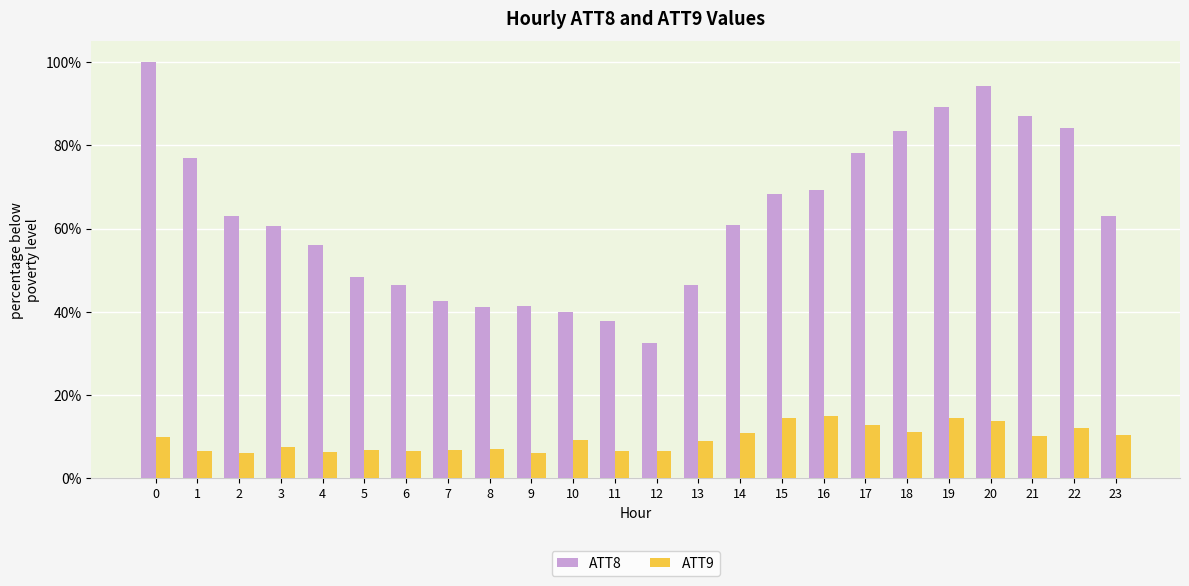

What is the maximum value shown in the chart?

100.0